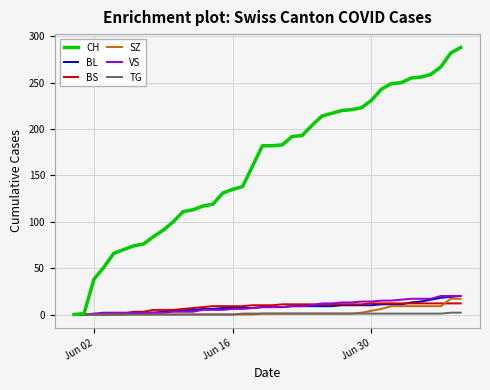

What is the maximum value shown in the chart?

288